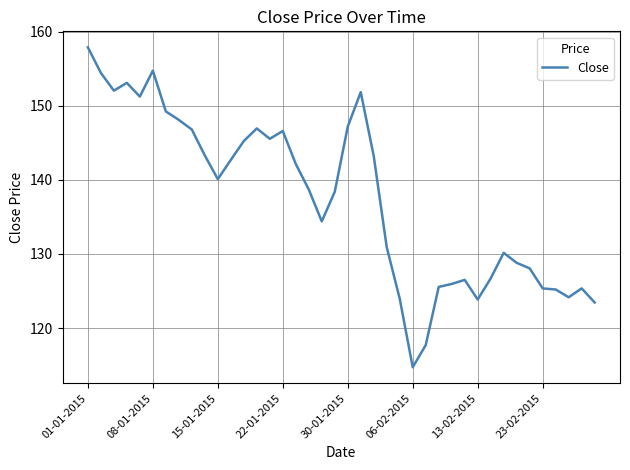

What is the difference between the maximum and minimum values?

43.2